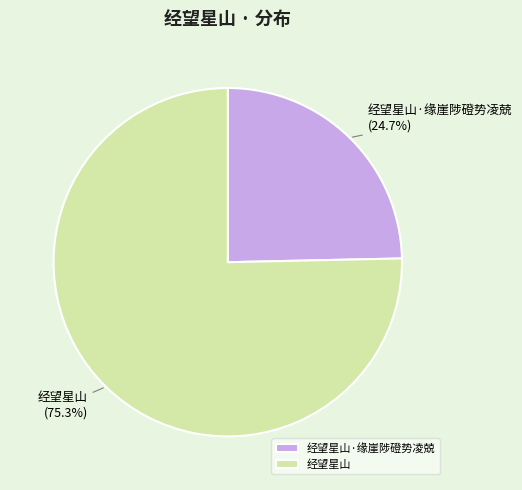

Combined, what portion of the pie is 经望星山·缘崖陟磴势凌兢 and 经望星山?

100.0%